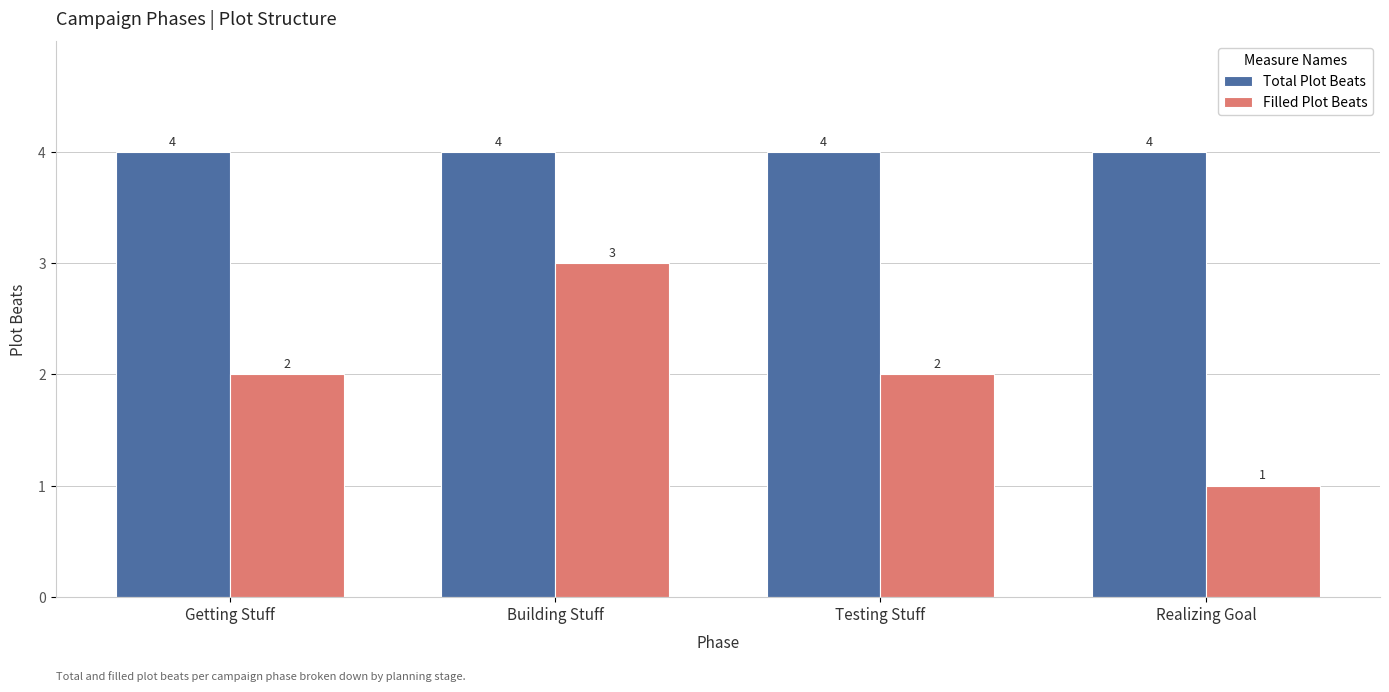

How many bars are there in each group?

2